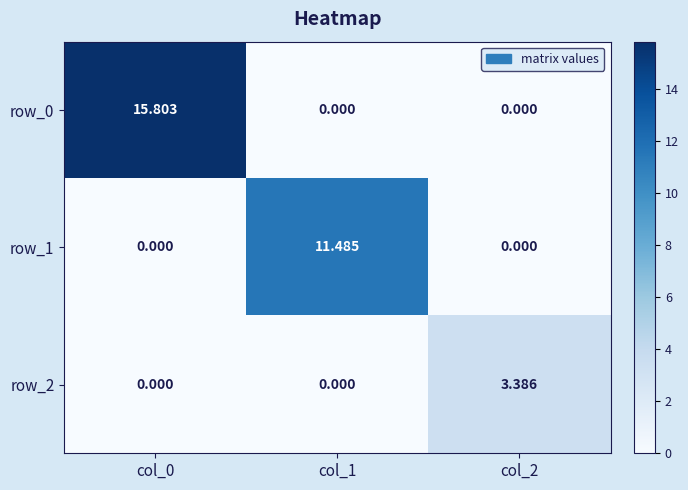

What is the total value across all series at col_1?

11.5